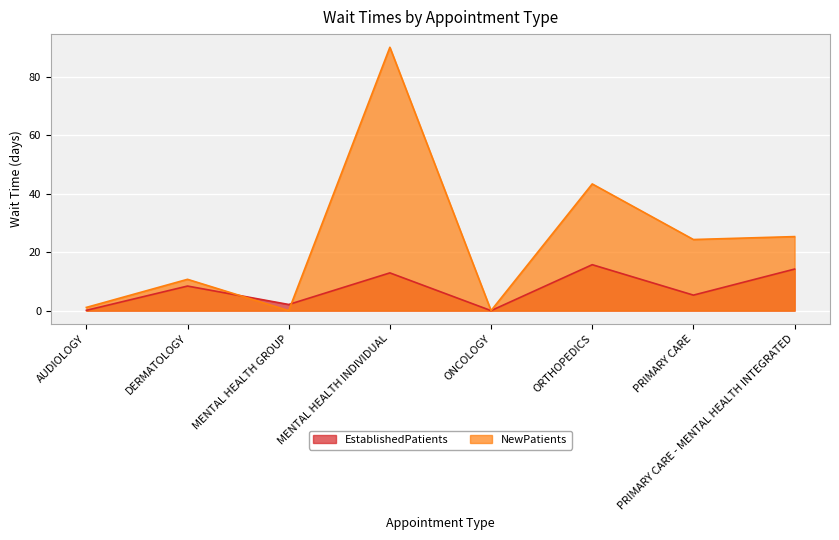

What is the value of the EstablishedPatients point at the 3rd from the left?

2.1